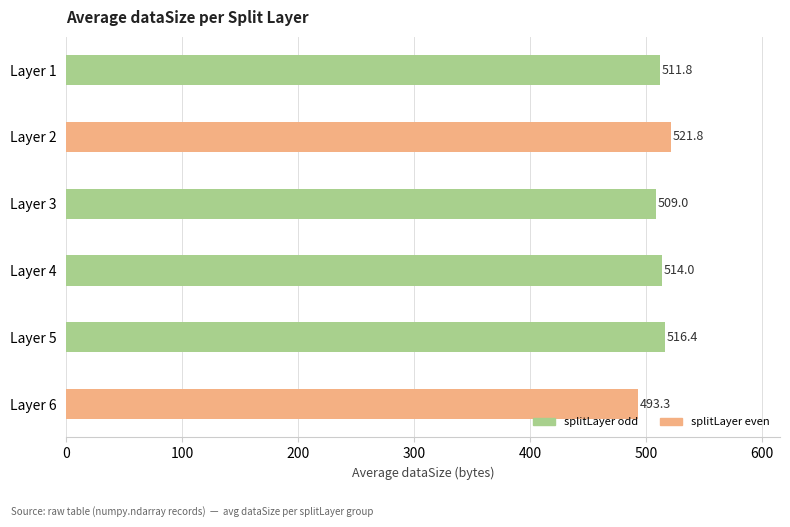

What is the approximate value at Layer 6?

493.3